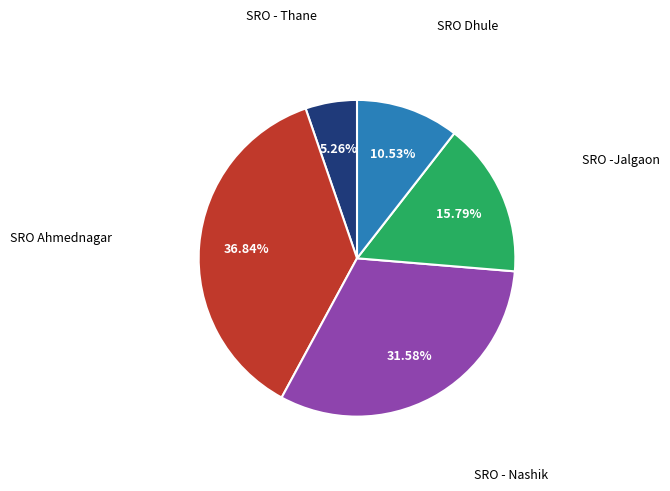

To the nearest percent, what is the difference between the largest and smallest slice percentages?

32%